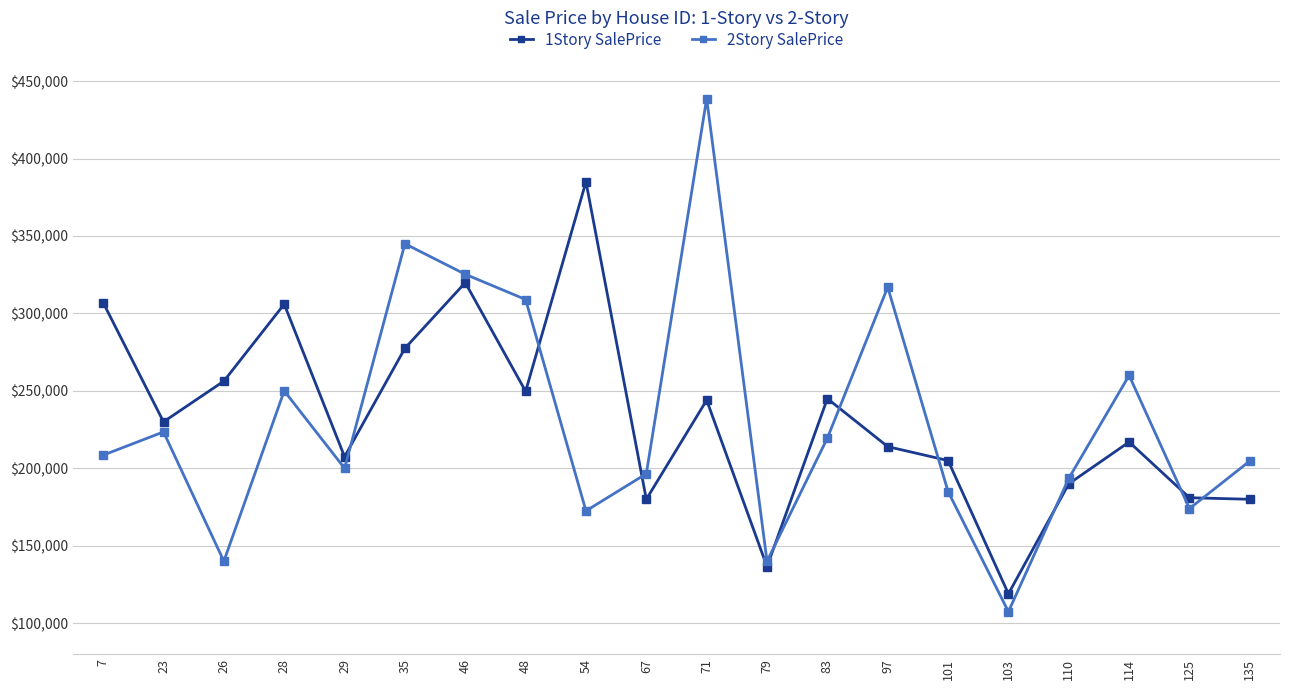

Is the value of 2Story SalePrice at 26 greater than the value of 1Story SalePrice at 71?

No